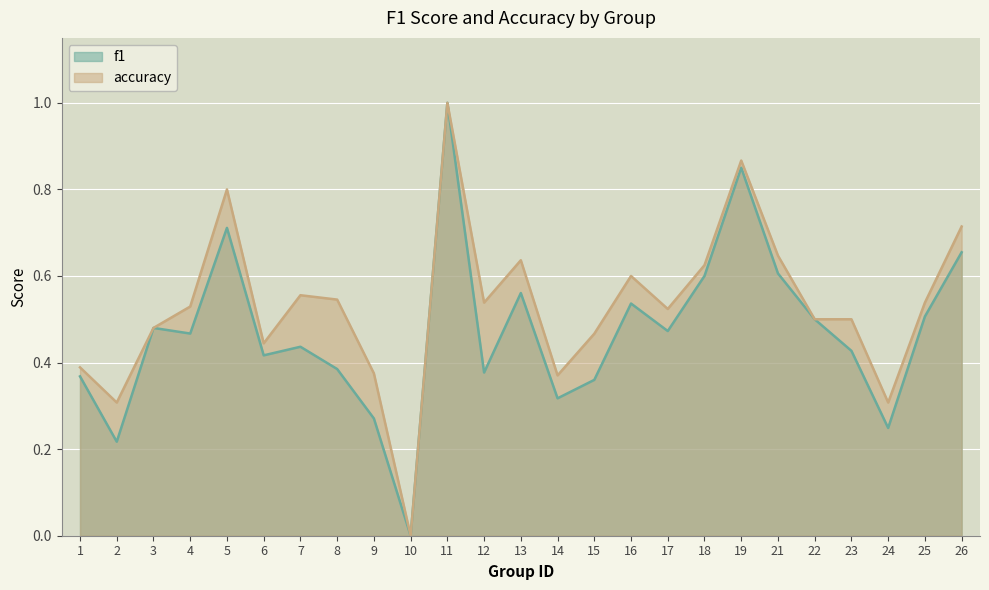

Which category has the highest value across all series?

11